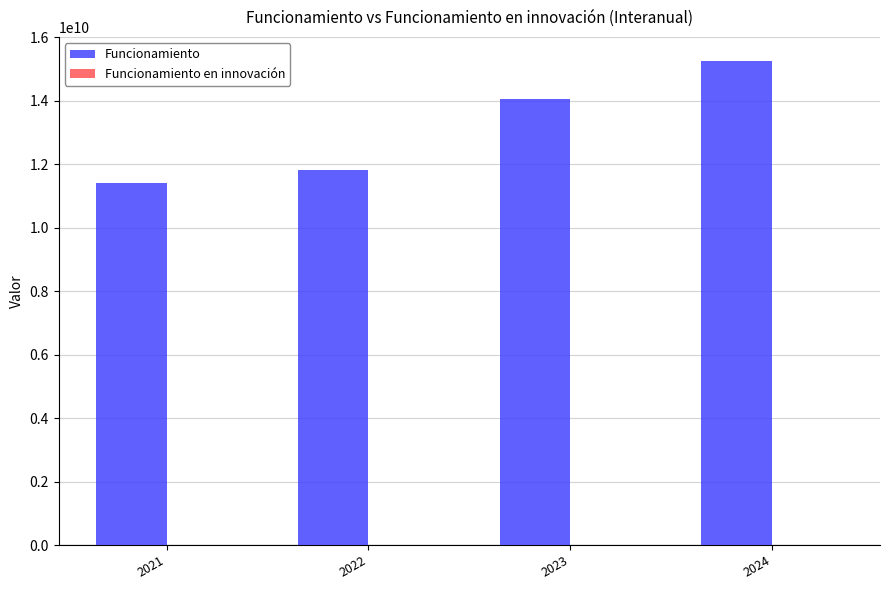

What is the sum of all values?

52496451857